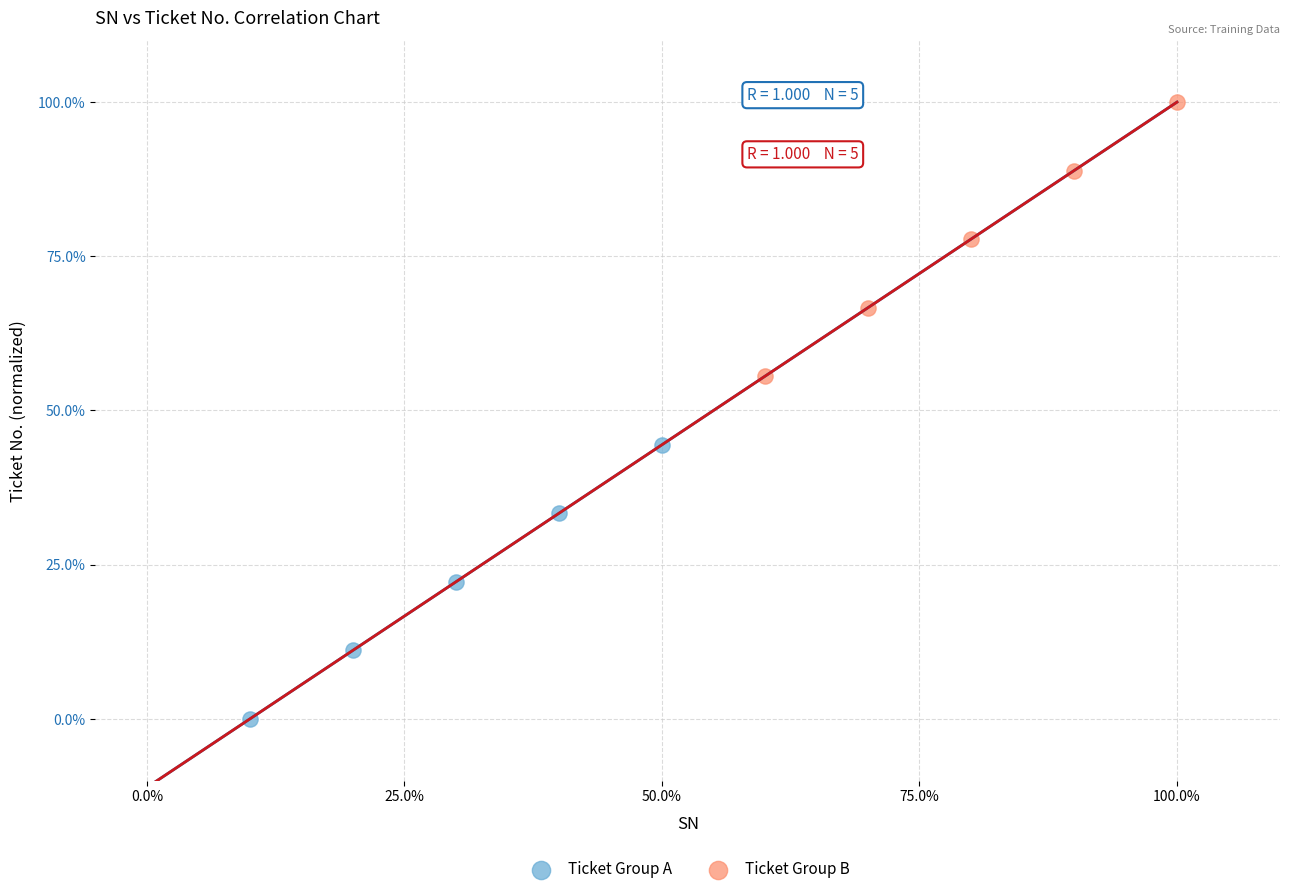

Which series reaches the minimum Y coordinate?

Ticket Group A